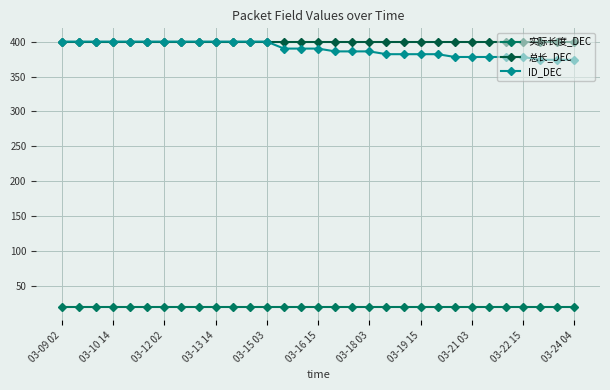

At how many categories does at least one series exceed 239?

31